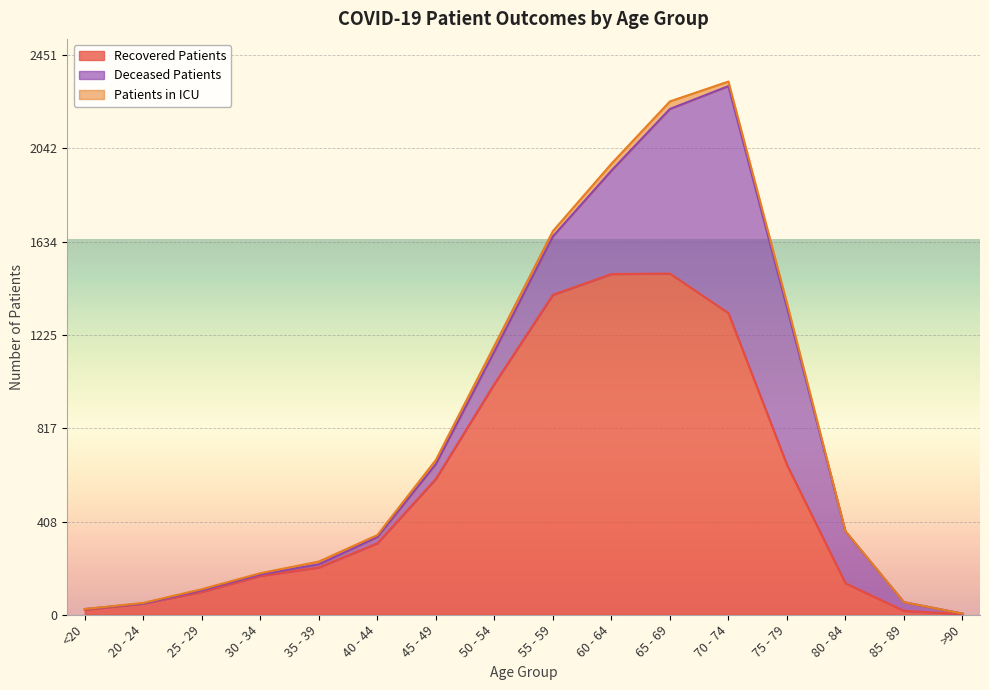

The value of deceased_patients at 20 - 24 is -625. True or false?

False